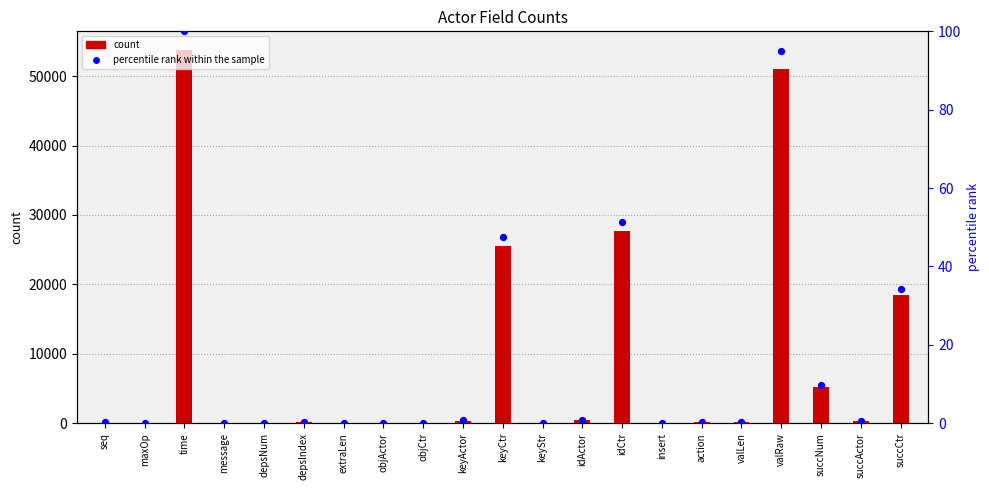

Is the value of percentile rank within the sample at valRaw greater than the value of count at objActor?

Yes